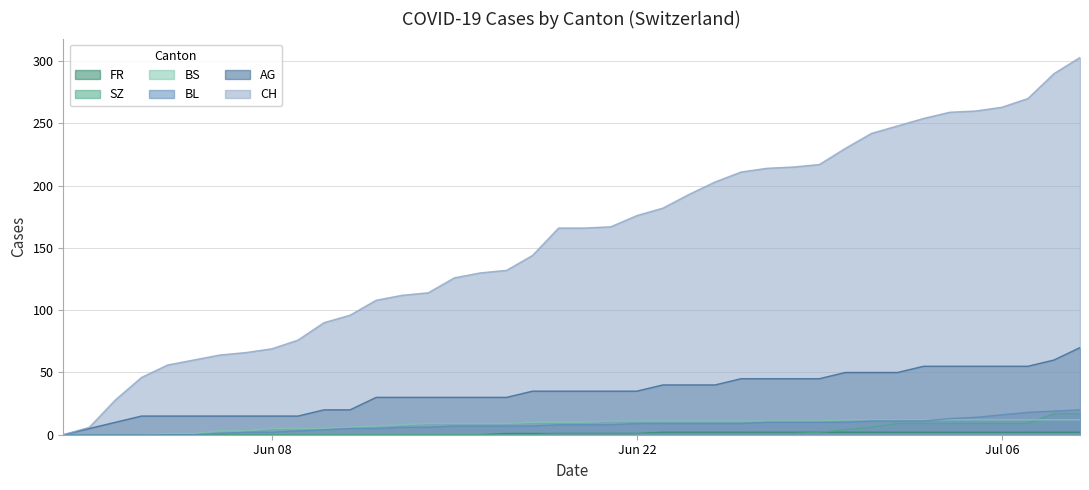

What is the maximum value for AG?

70